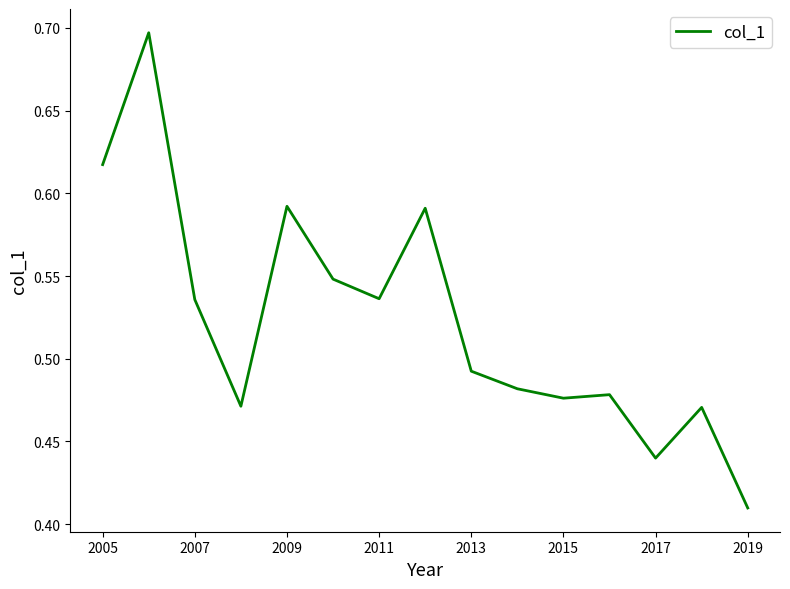

How many lines are shown in the chart?

1